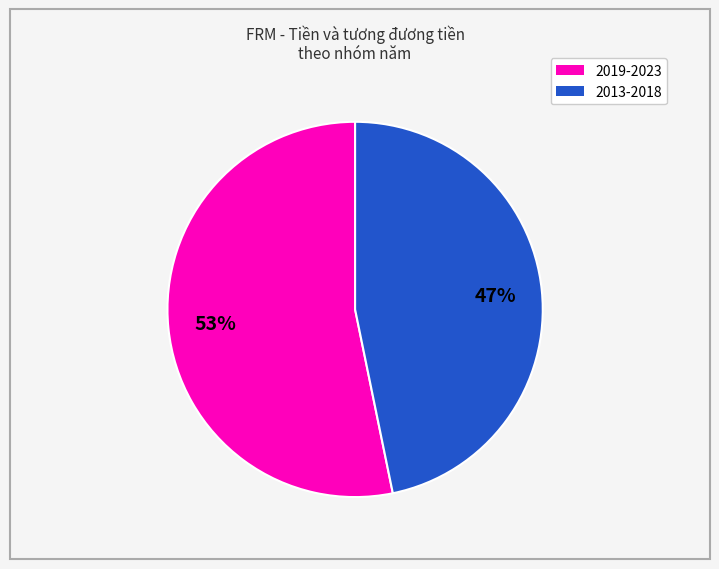

How many segments does this pie chart have?

2